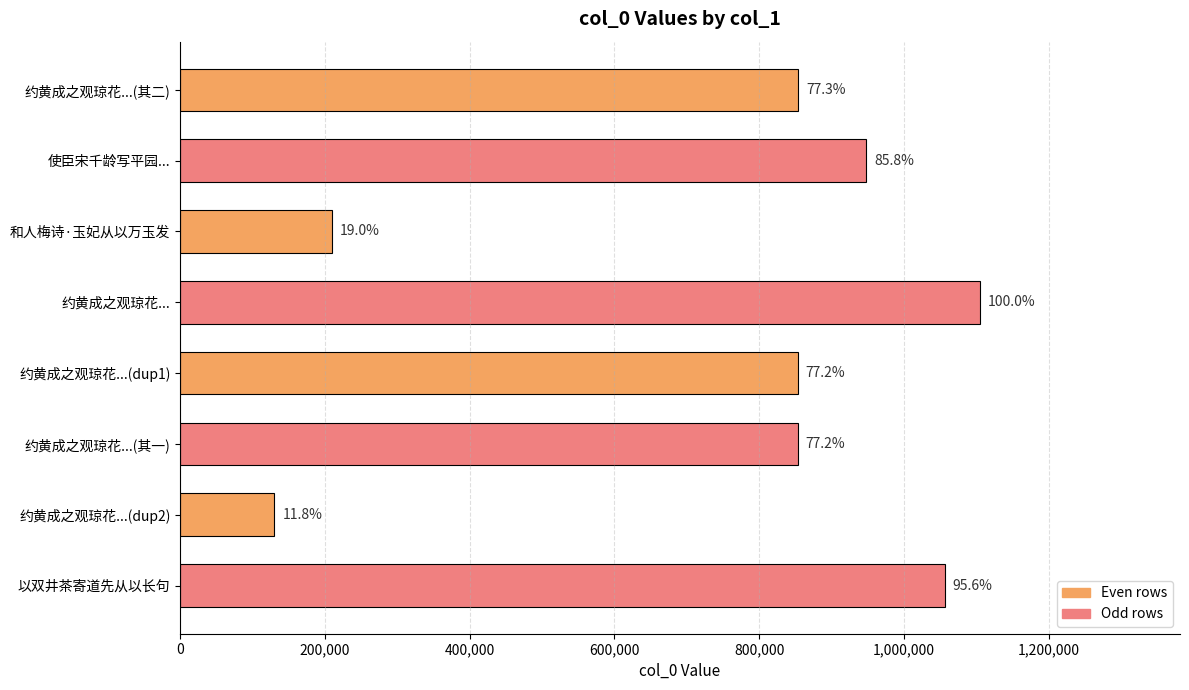

How many bars are there in total?

8